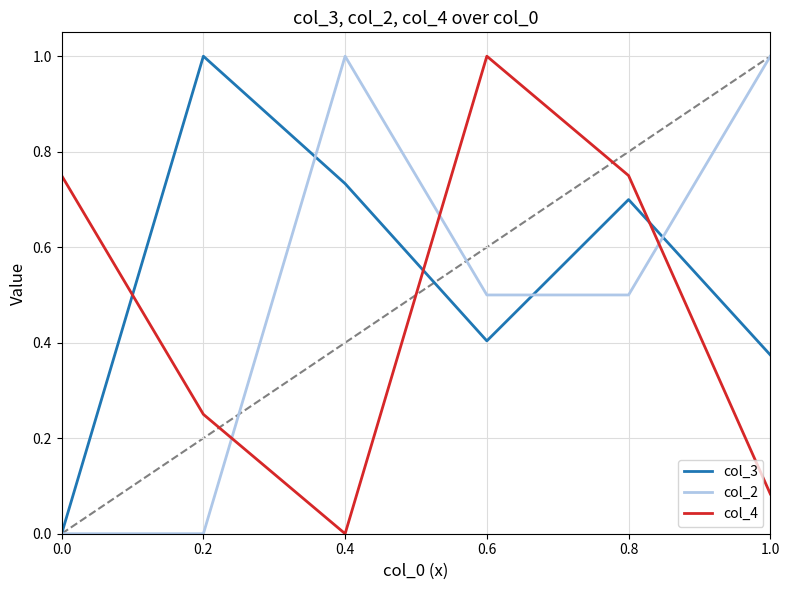

What is the difference between the highest and lowest values at 1.0?

0.9